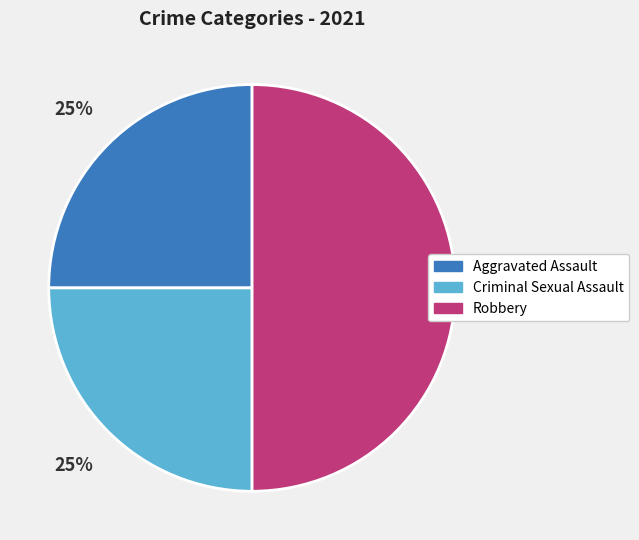

How many segments does this pie chart have?

3